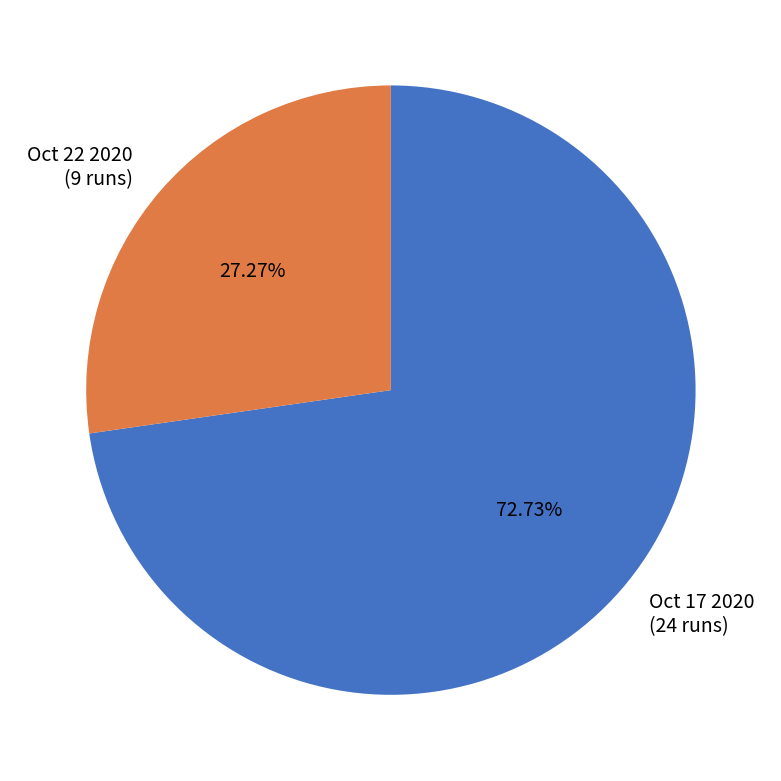

Rank the categories by value from lowest to highest.

Oct 22 2020, Oct 17 2020